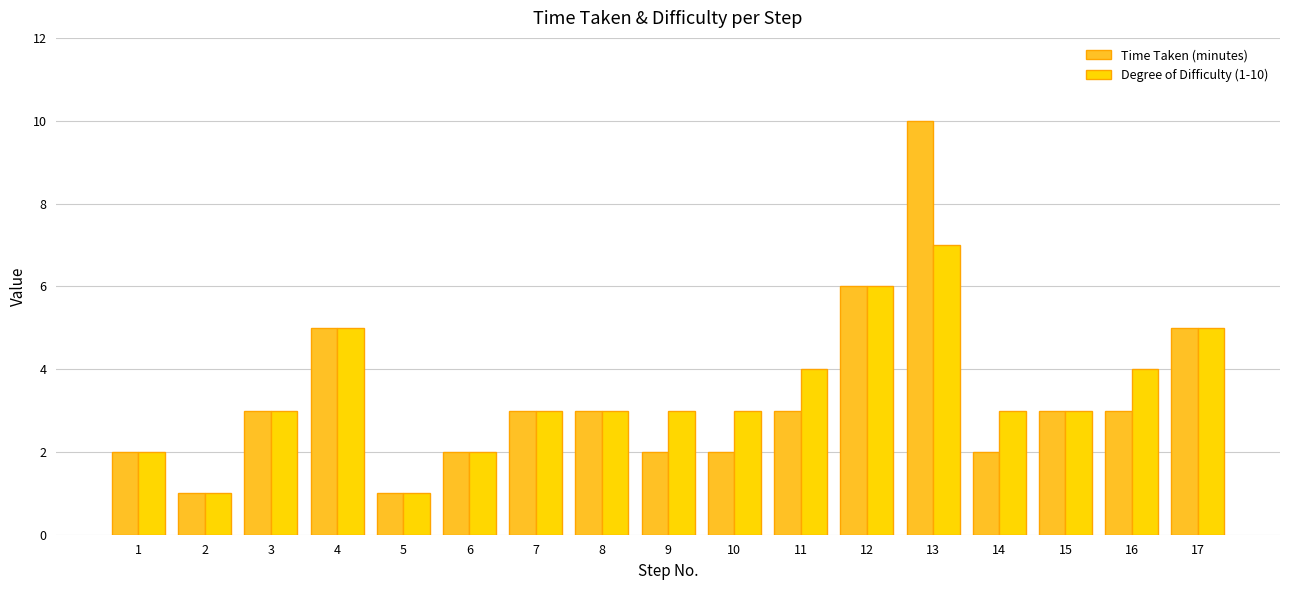

What are all the series names shown in the legend?

Time Taken (minutes), Degree of Difficulty (1-10)